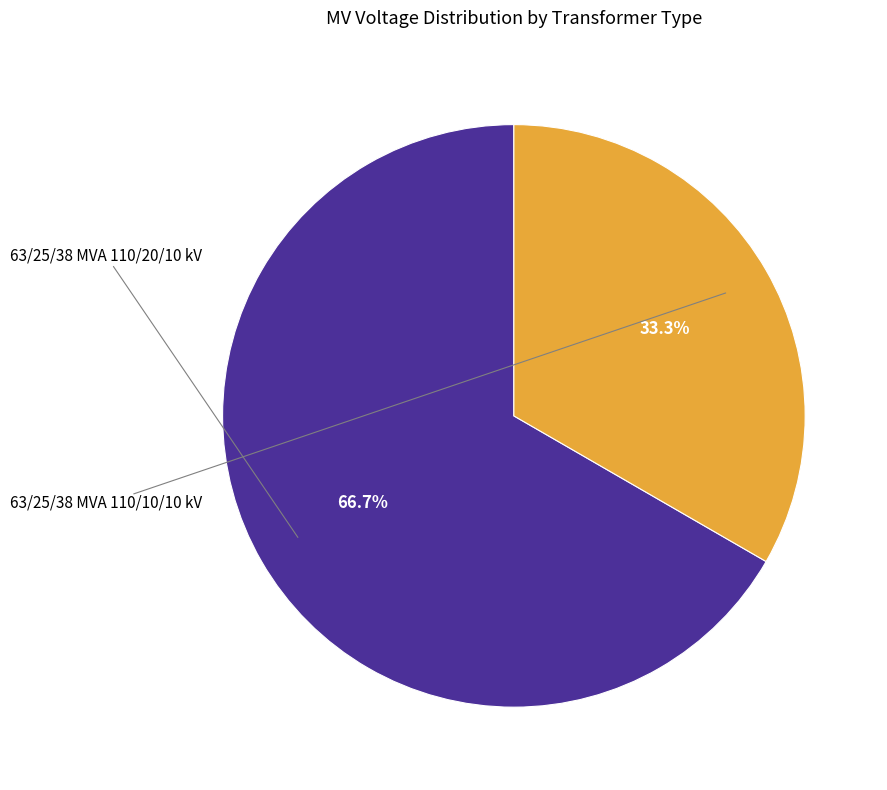

To the nearest percent, what is the difference between the largest and smallest slice percentages?

33%